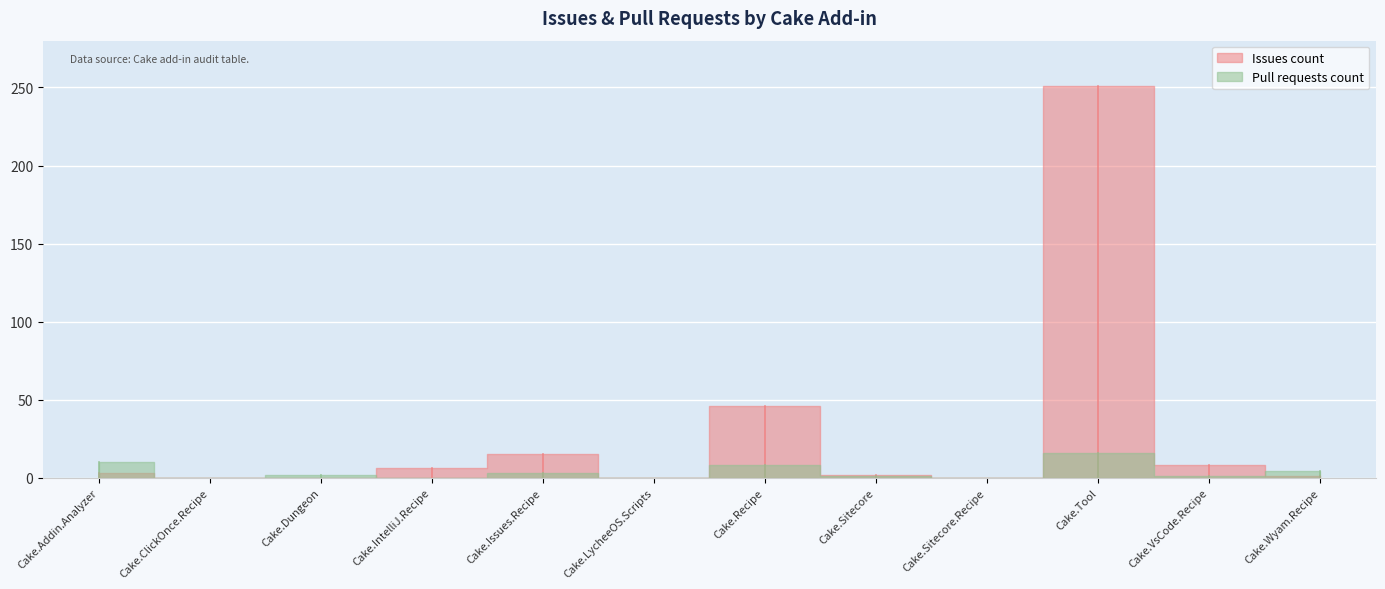

In Issues count, how many points are lower than both neighbors (excluding endpoints)?

2